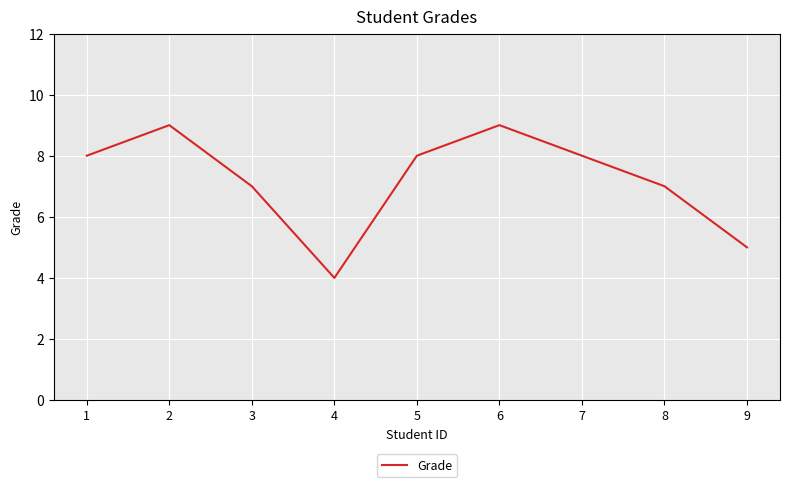

The chart shows a value of 5 at 1. True or false?

False